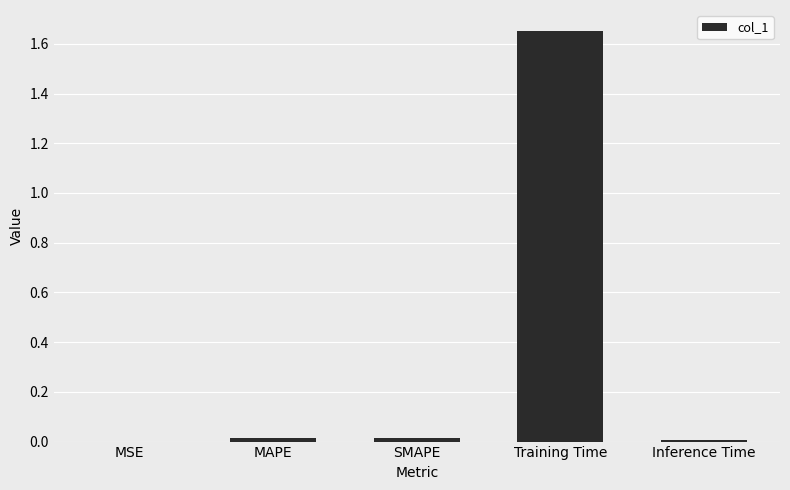

The chart shows a value of 0.9 at Training Time. True or false?

False